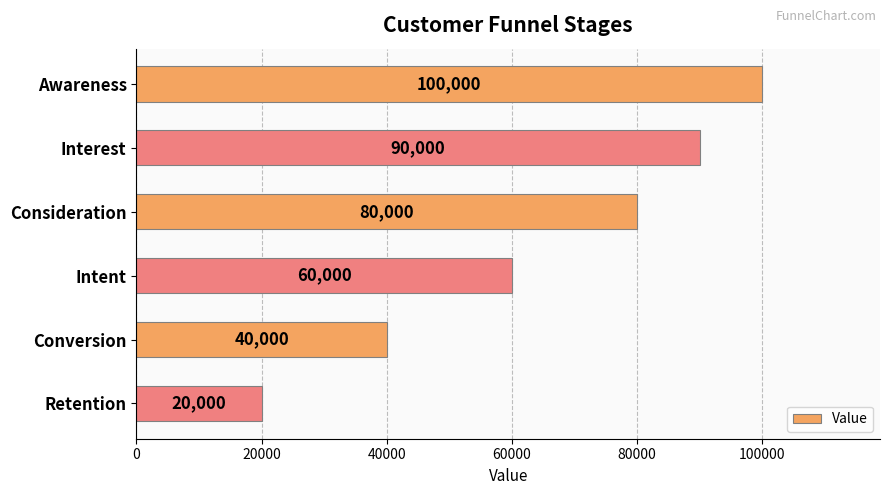

List the labels in order of value, largest first.

Awareness, Interest, Consideration, Intent, Conversion, Retention